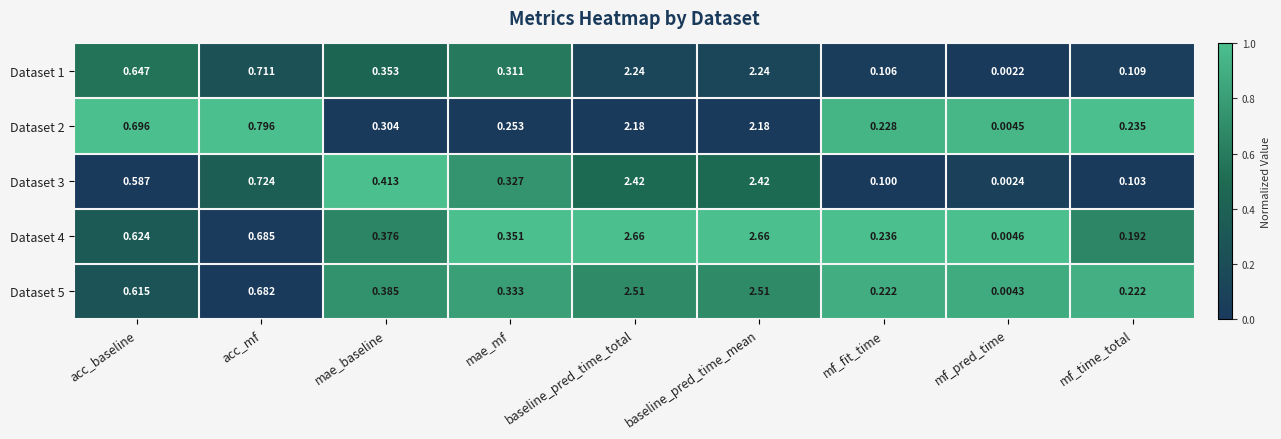

Where is Dataset 4 nearest to the value 1?

acc_mf